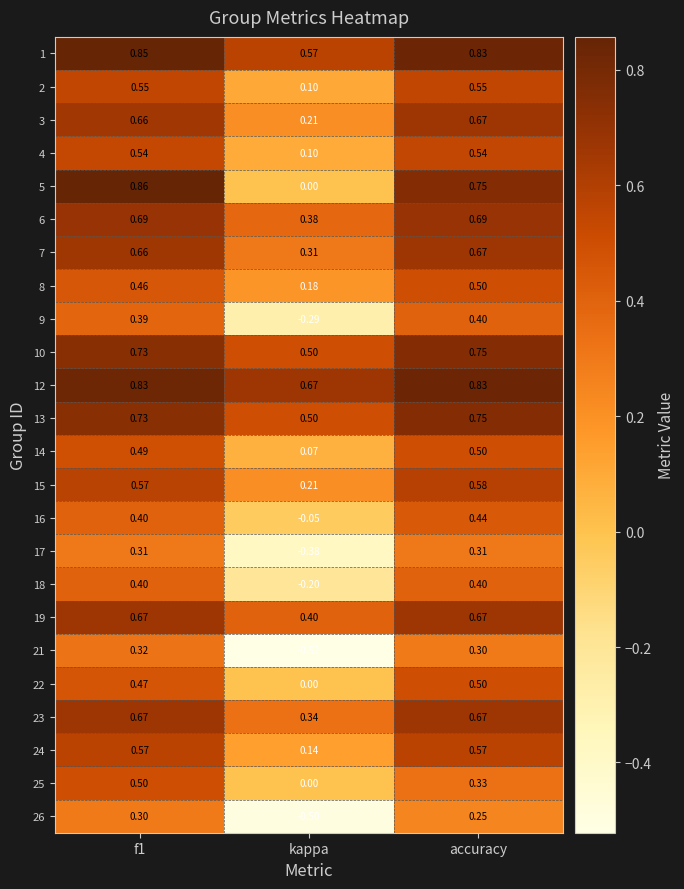

Count the number of data series in this chart.

24